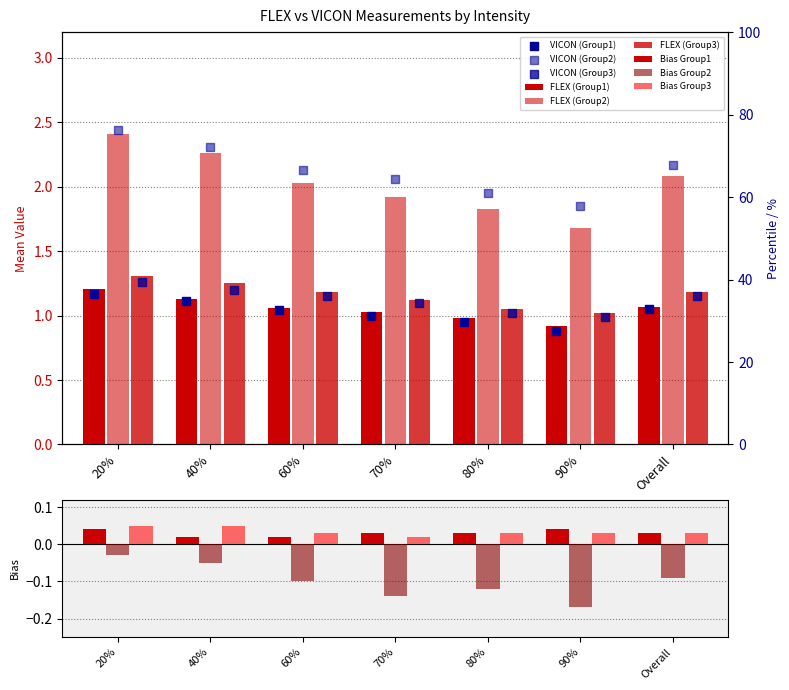

At how many categories does at least one series exceed 1?

7